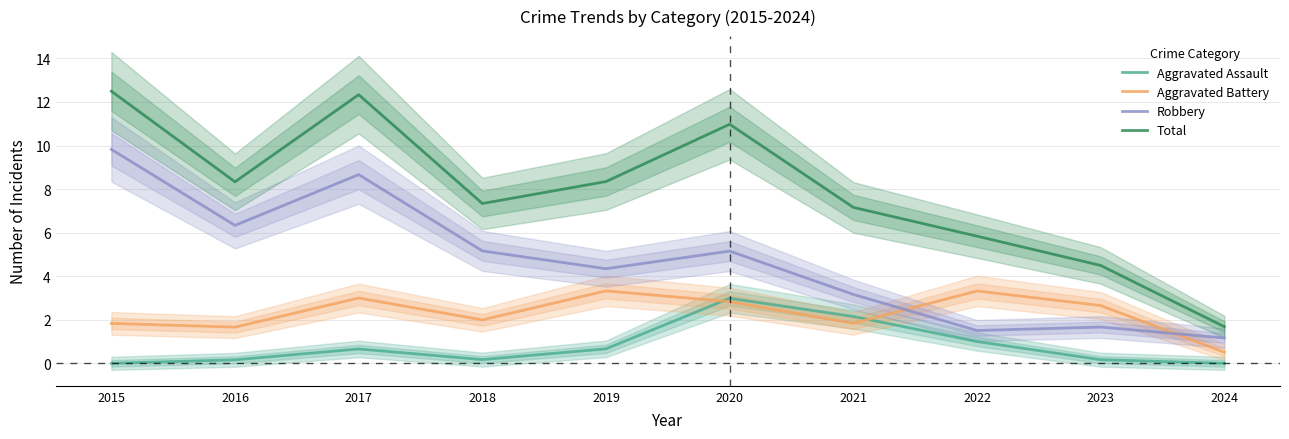

What is the average value of the Aggravated Assault series?

0.8